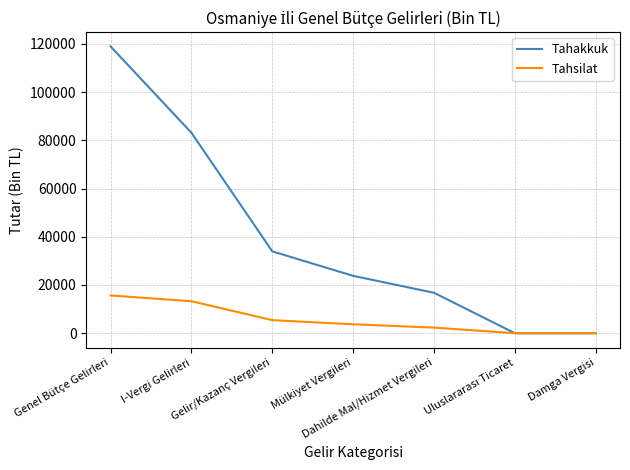

True or false: Tahakkuk has a value of 34193 at Genel Bütçe Gelirleri.

False